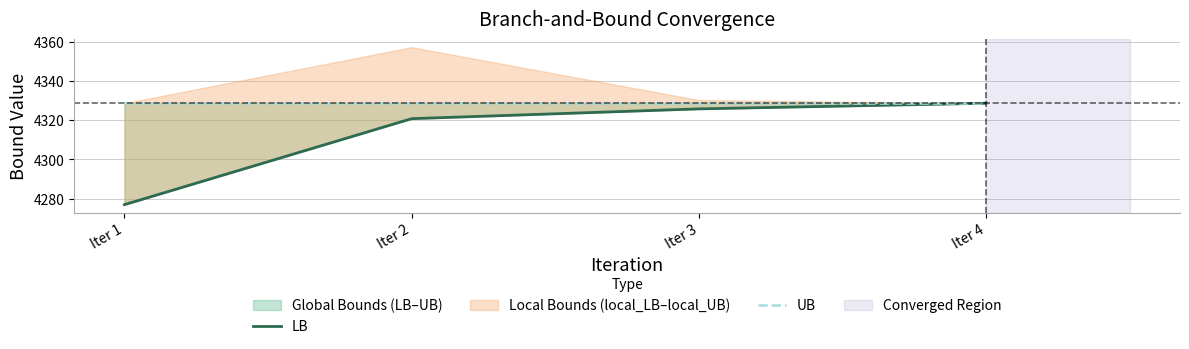

Is this an area chart (filled region under the line)?

No